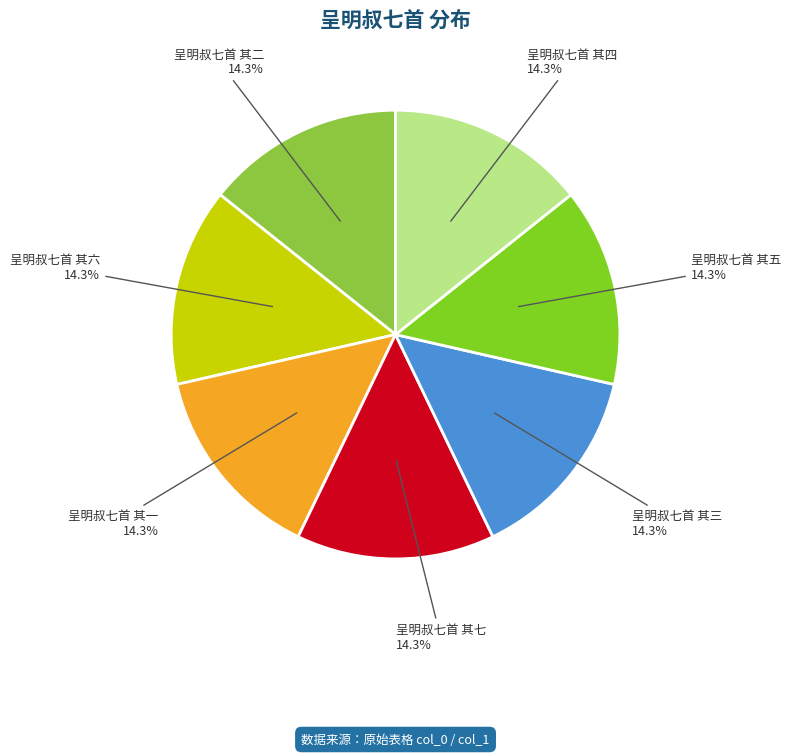

Approximately how many times larger is the value at 呈明叔七首 其一 14.3% compared to 呈明叔七首 其四 14.3%?

1.0